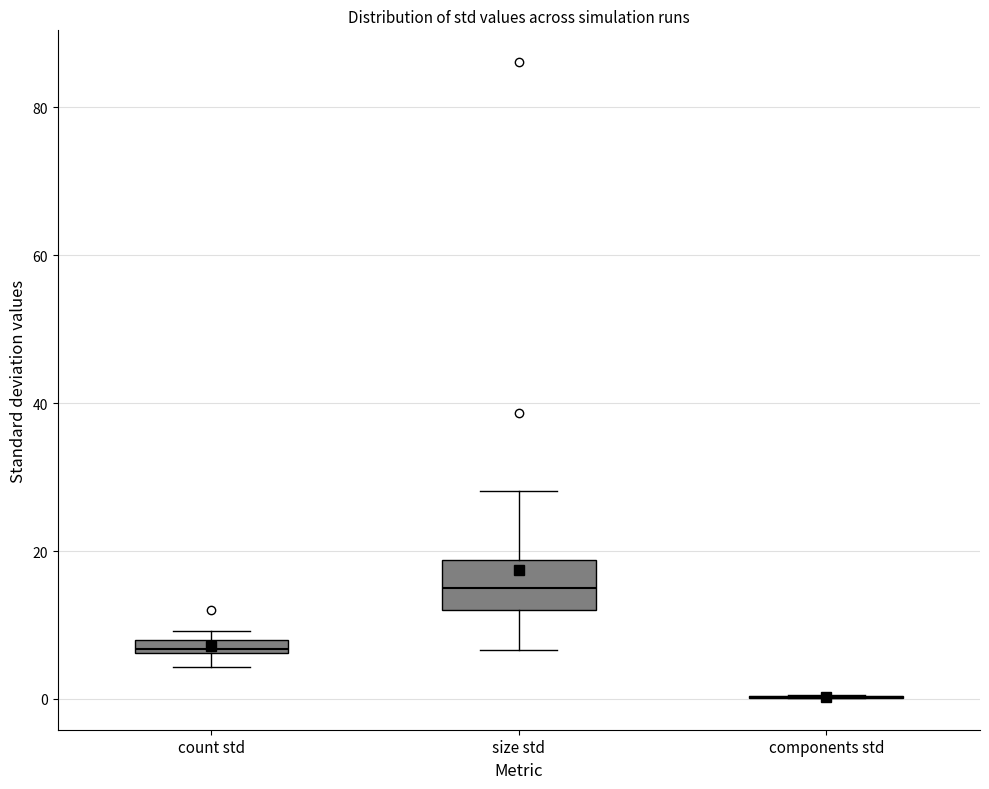

Where does the upper whisker of the box for size std end on the y-axis? The values are not printed on the chart, so give them approximately, as read against the axis.

28